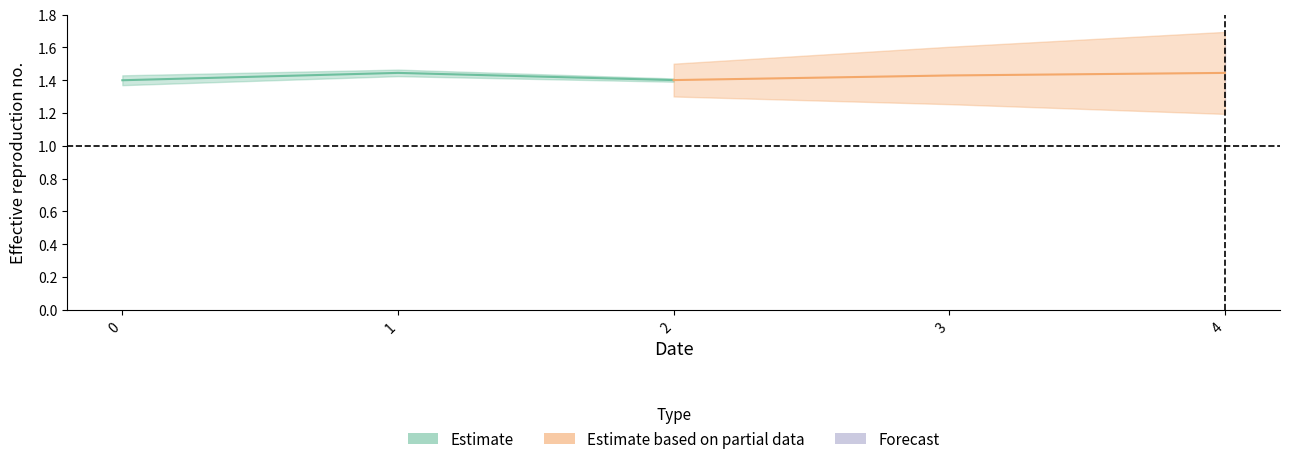

Is it true that Estimate equals 0.4 at 2?

False